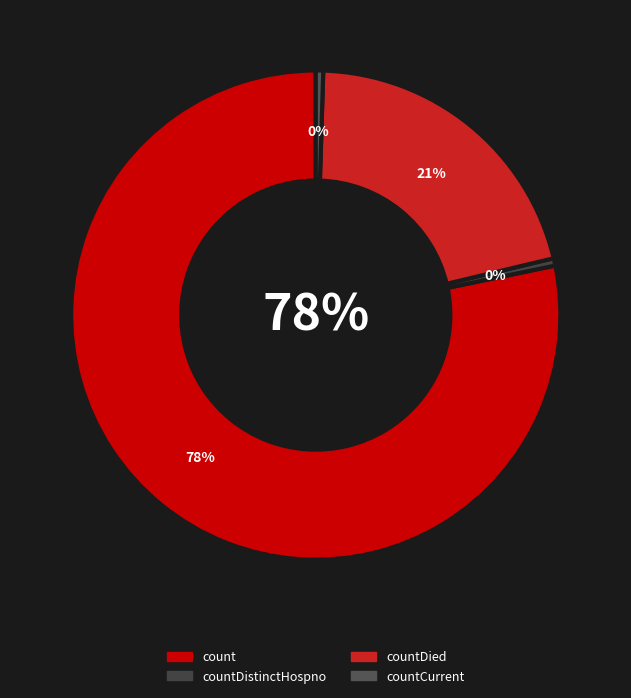

Combined, what portion of the pie is count and countDistinctHospno?

78.7%